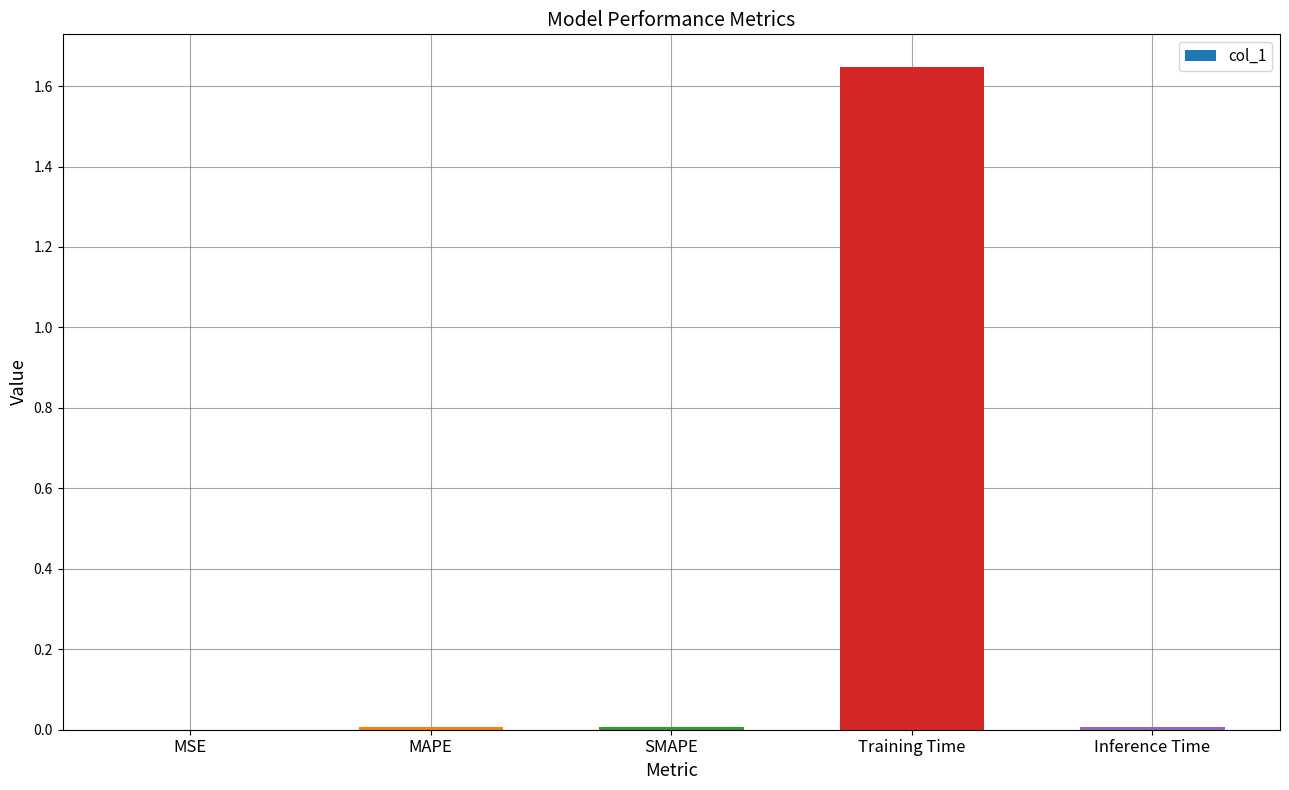

Is it true that the value at MSE is 0.0?

True